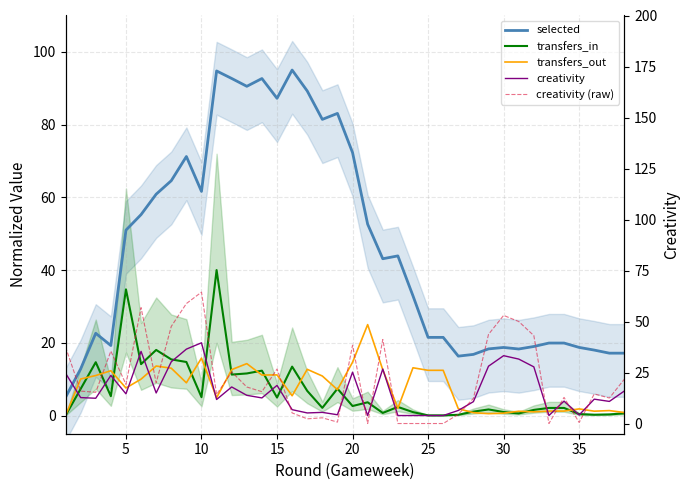

What is the value of the creativity point at the 4th from the left?

11.0